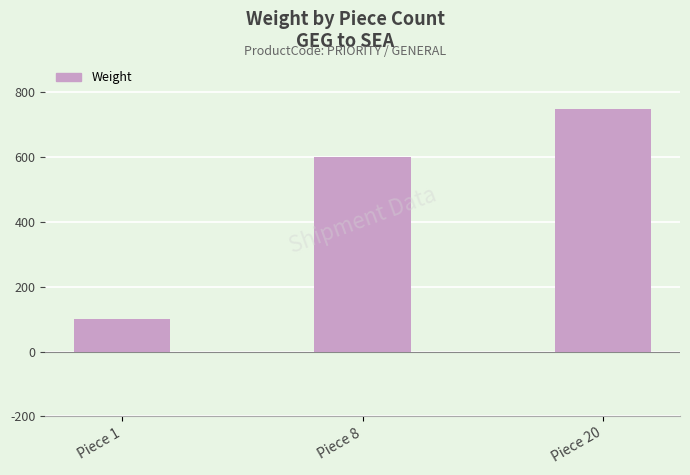

Count the values in the range 100 to 750.

3